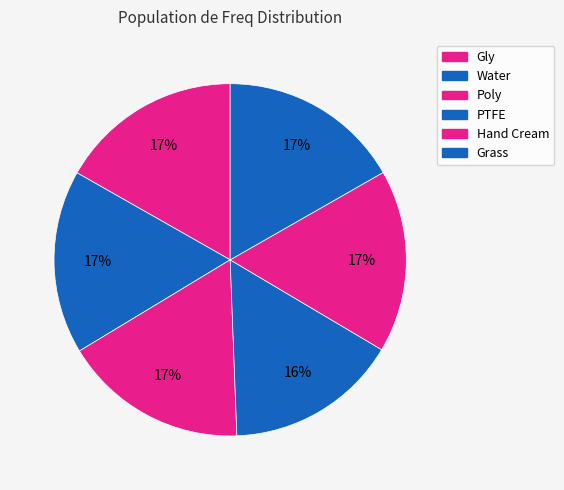

To the nearest percent, what portion does Grass represent?

17%